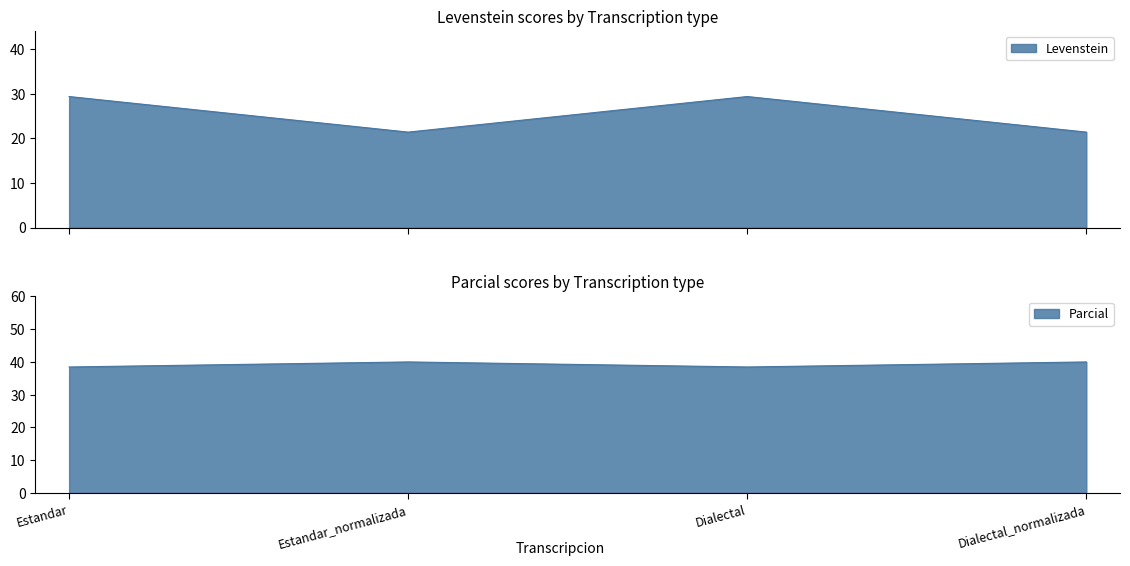

Which series has the widest spread of values?

Levenstein